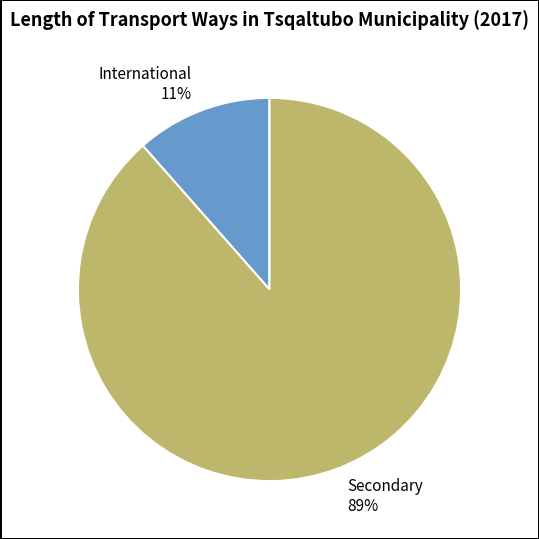

How many slices are in this pie chart?

2